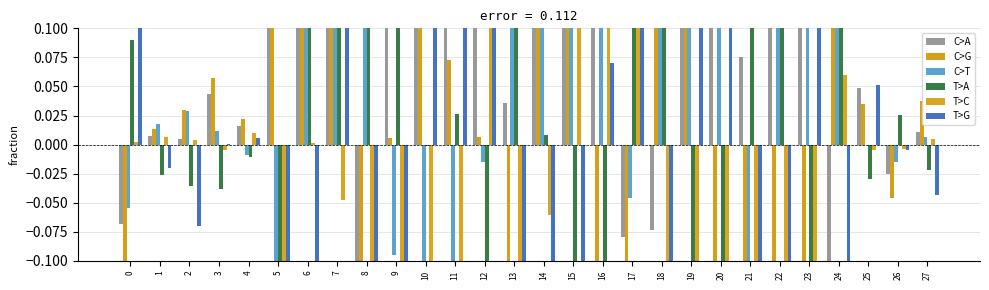

How many values in the C>A series are below 0?

6